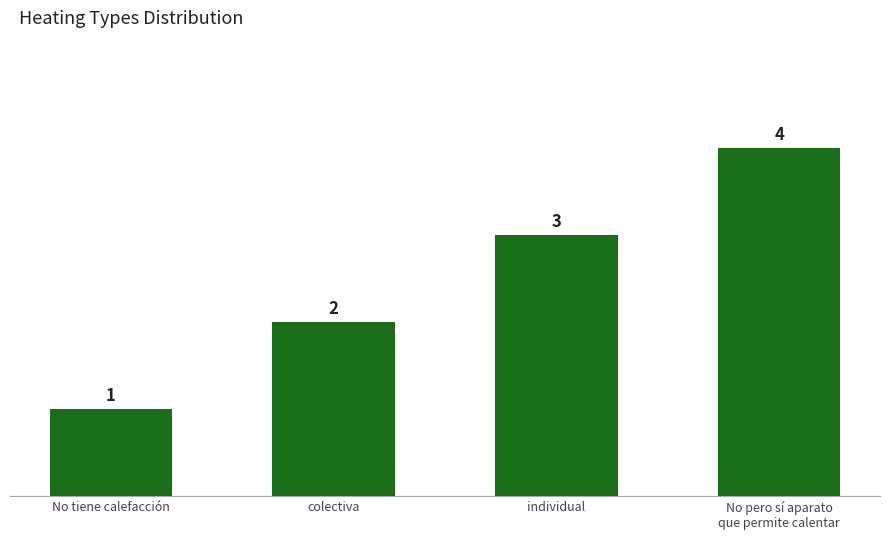

How many bars are there in total?

4